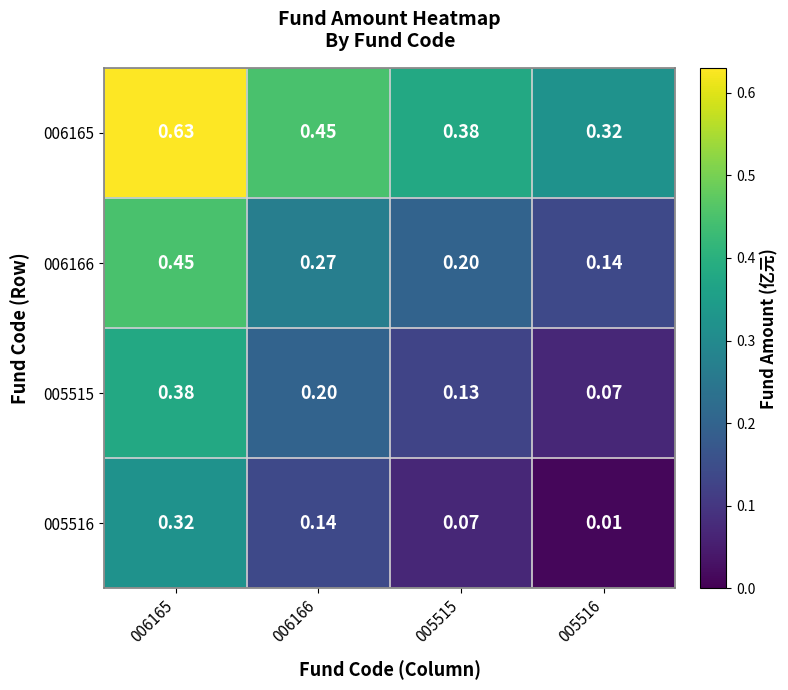

Is the value of 005516 at 005515 greater than the value of 006166 at 005516?

No